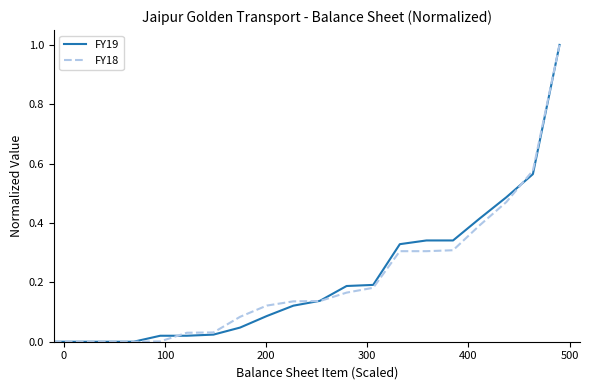

What is the greatest value displayed?

1.0